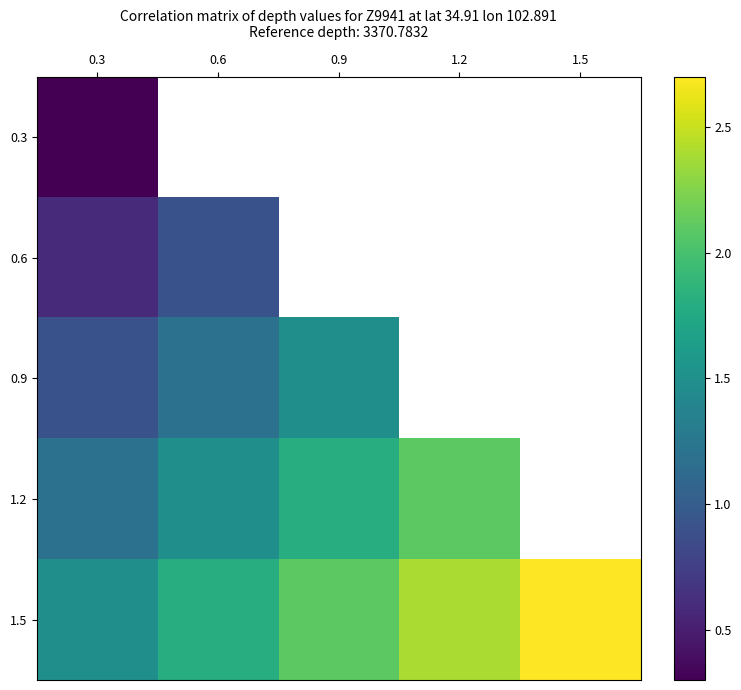

What value does the 0.6 series have at 0.3?

0.6